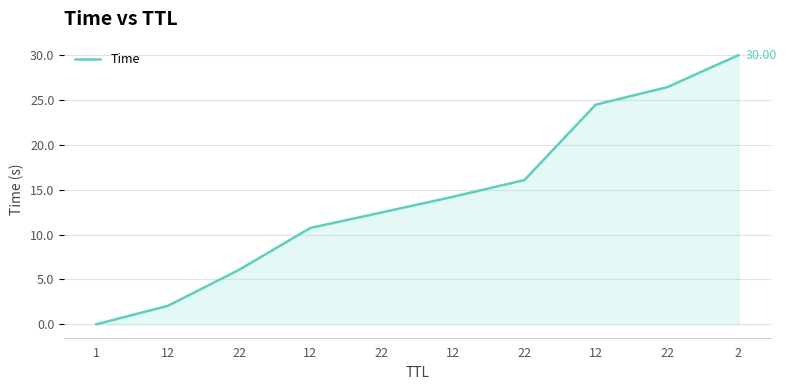

What is the label of the 9th point from the right?

12